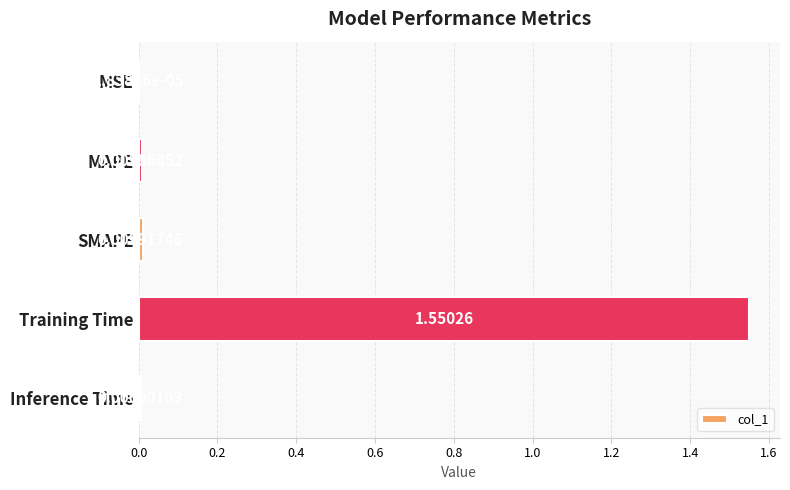

At which category does the chart reach its peak across all series?

Training Time